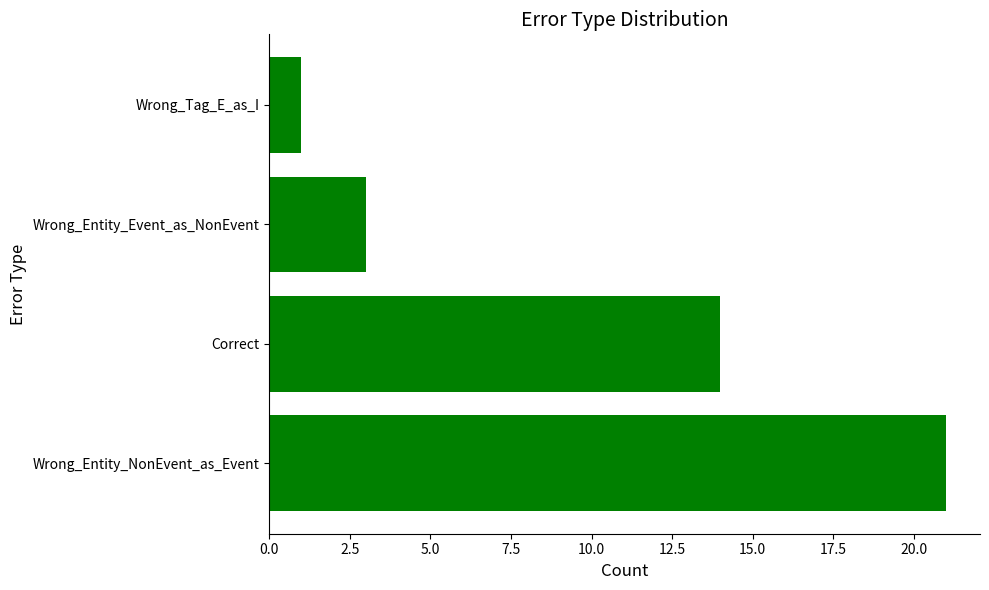

What is the sum of all values?

39